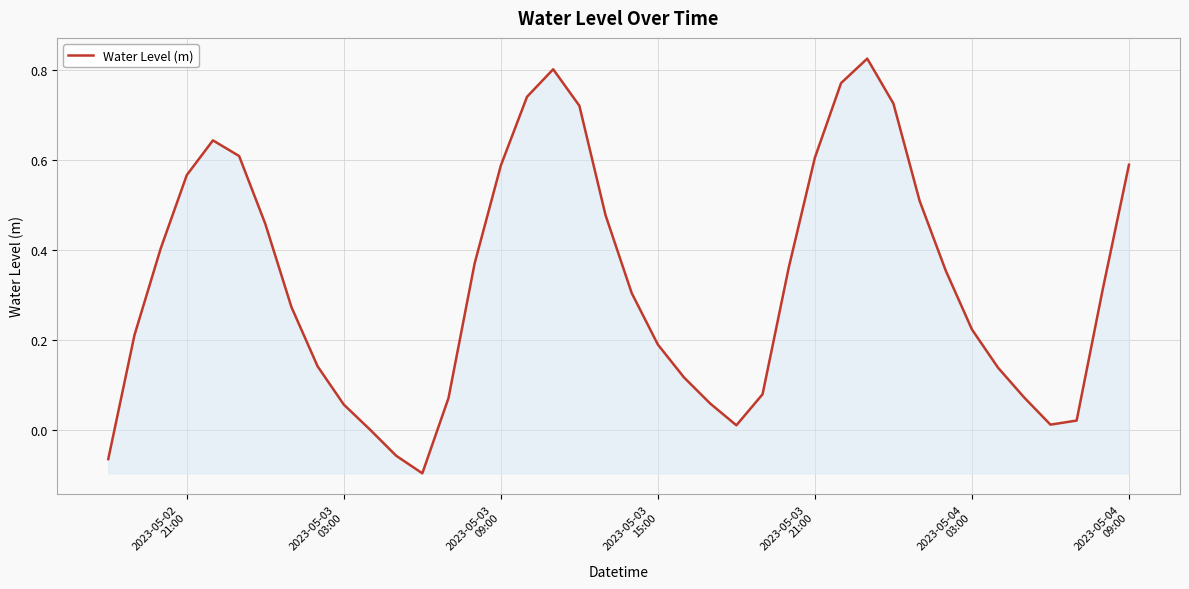

What is the difference between the maximum and minimum values?

0.9